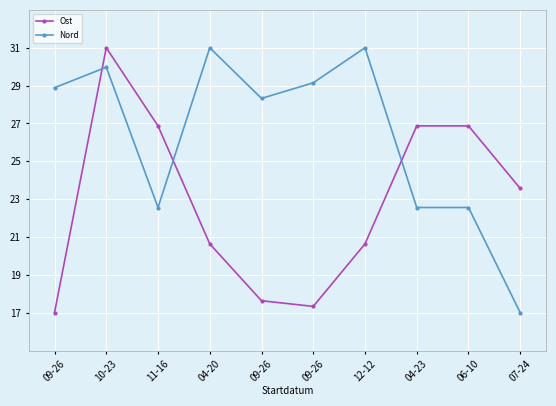

What is the lowest value of the Nord series?

17.0